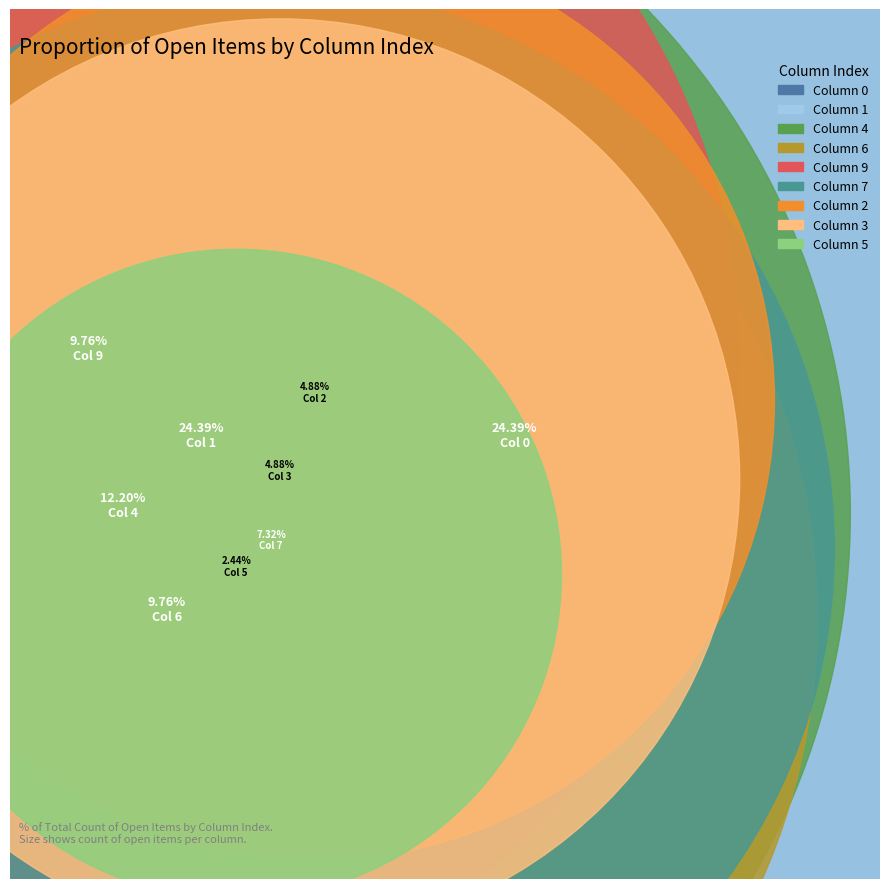

To the nearest percent, what is the difference between the 3 and 5 slice percentages?

2%